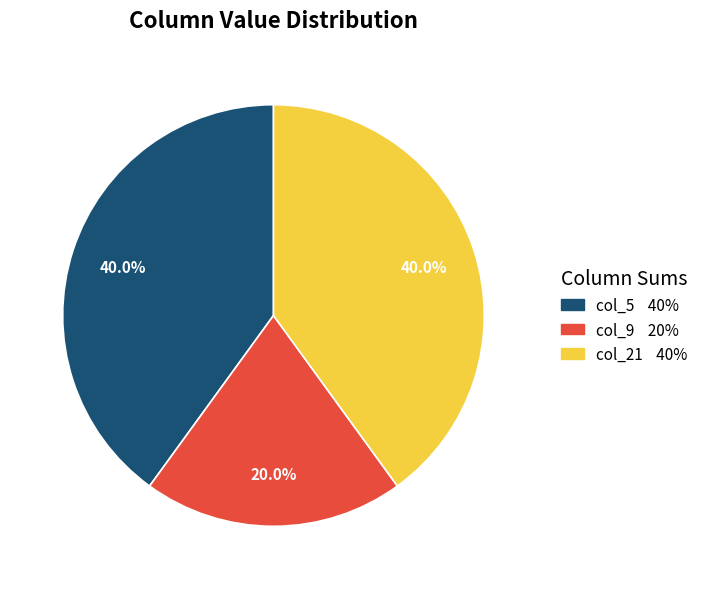

How many segments does this pie chart have?

3